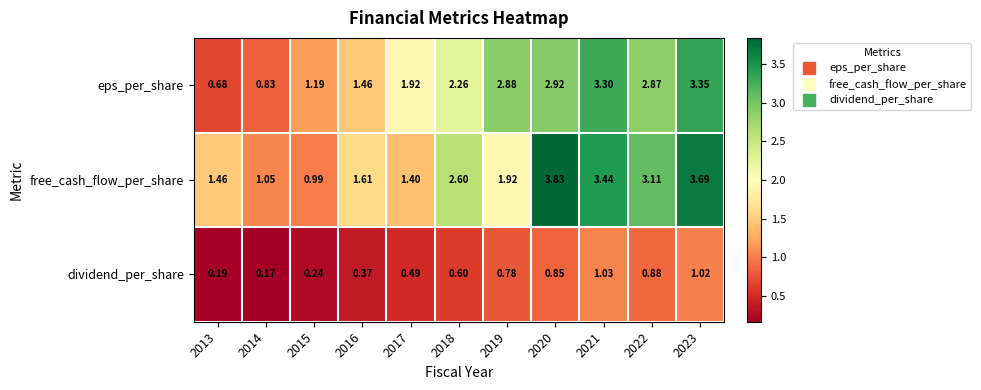

List the series in order of their peak value, highest first.

free_cash_flow_per_share, eps_per_share, dividend_per_share